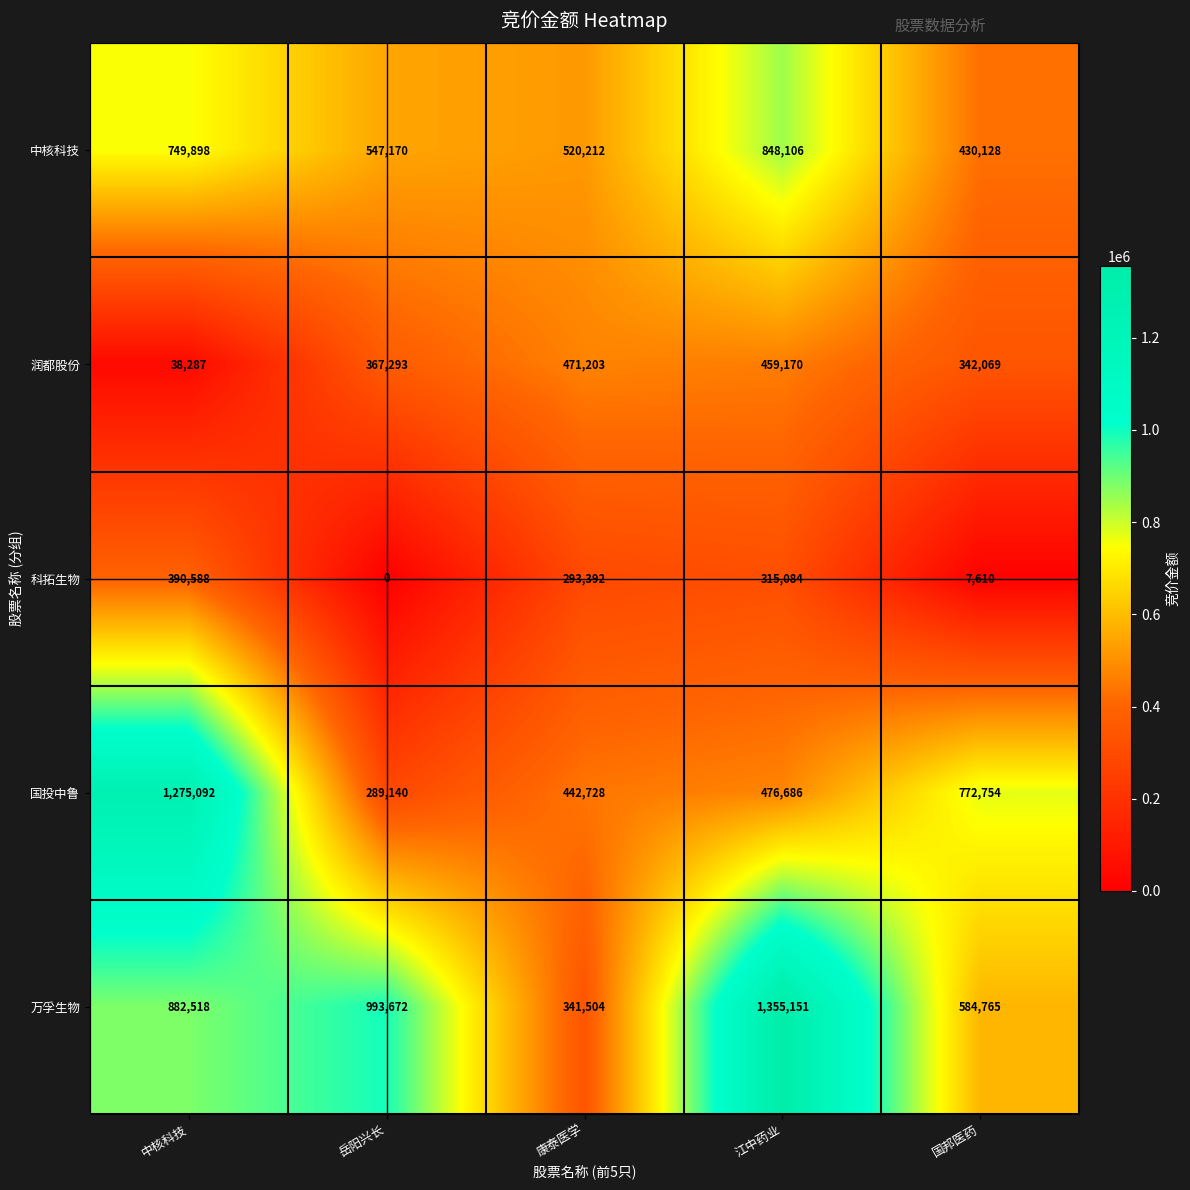

Rank the series by their maximum value, from highest to lowest.

万孚生物, 国投中鲁, 中核科技, 润都股份, 科拓生物